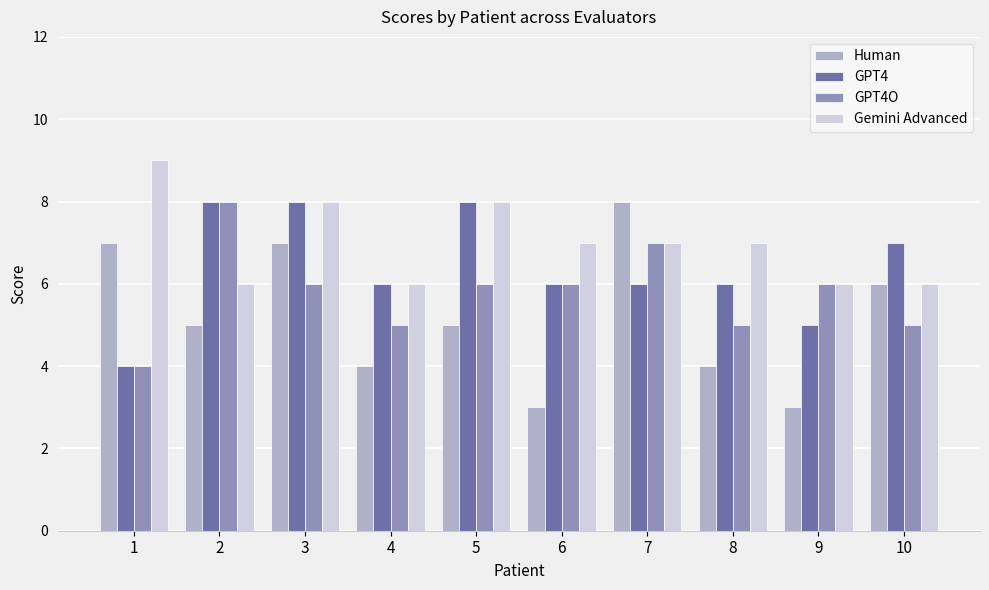

What is the value of the GPT4O bar at the 8th from the left?

5